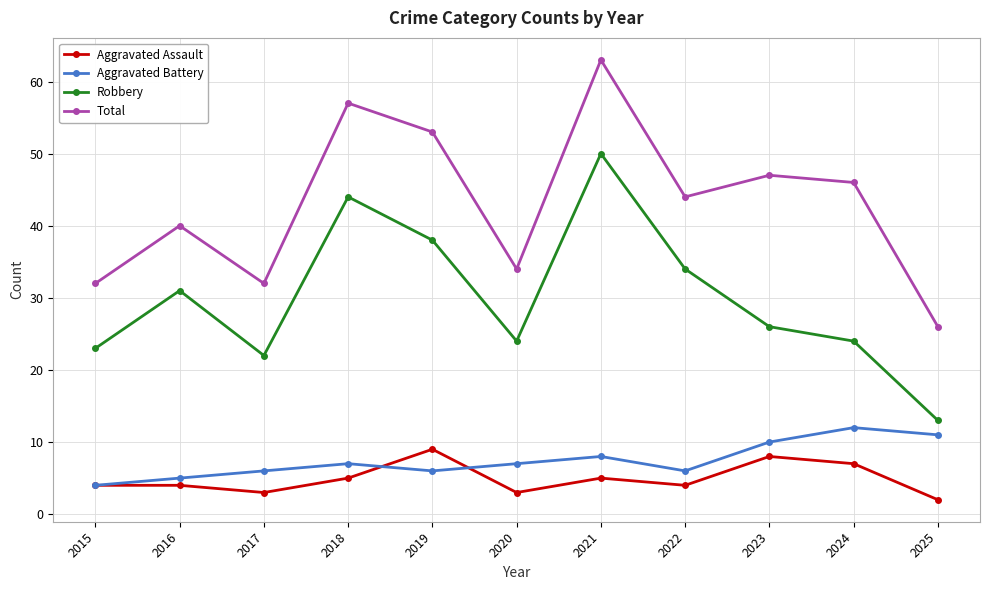

At which label does Robbery reach its minimum?

2025